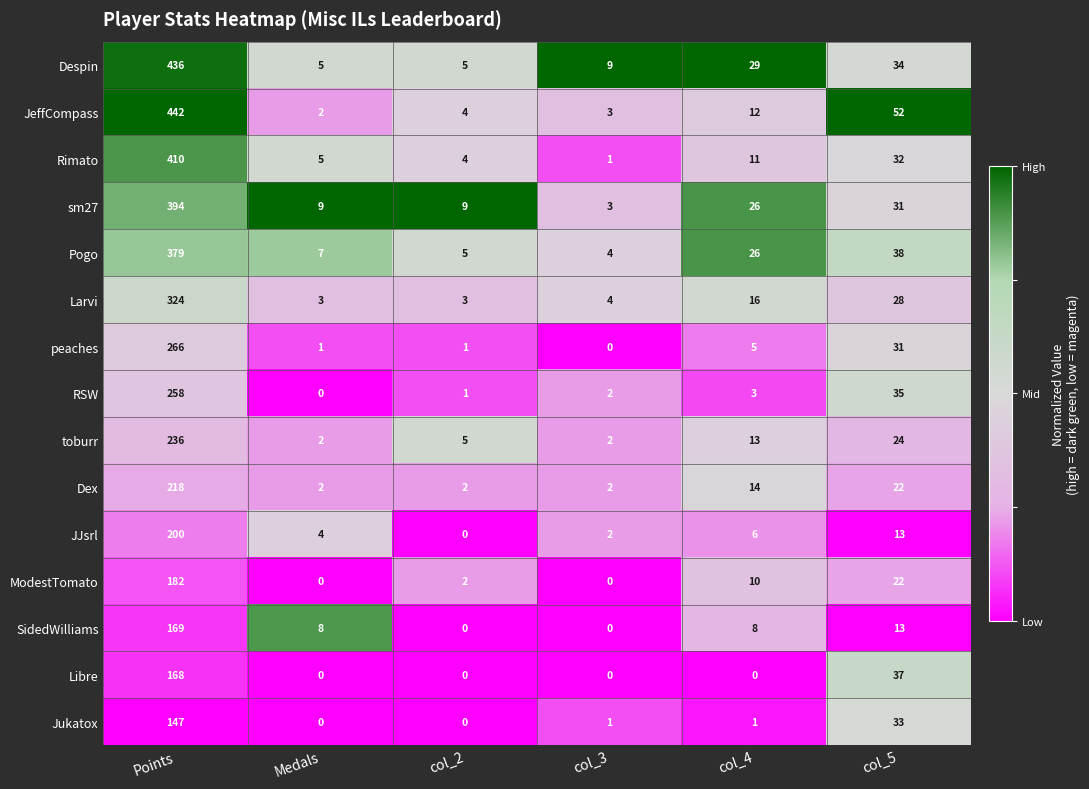

Count the number of categories in the chart.

6